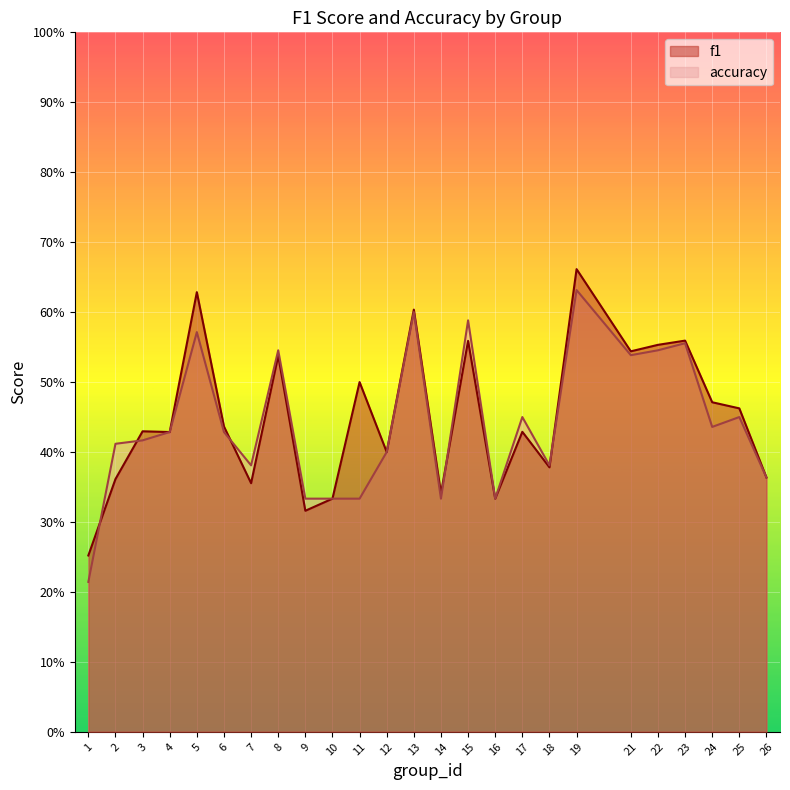

What is the value of the f1 point at the 5th from the left?

0.6